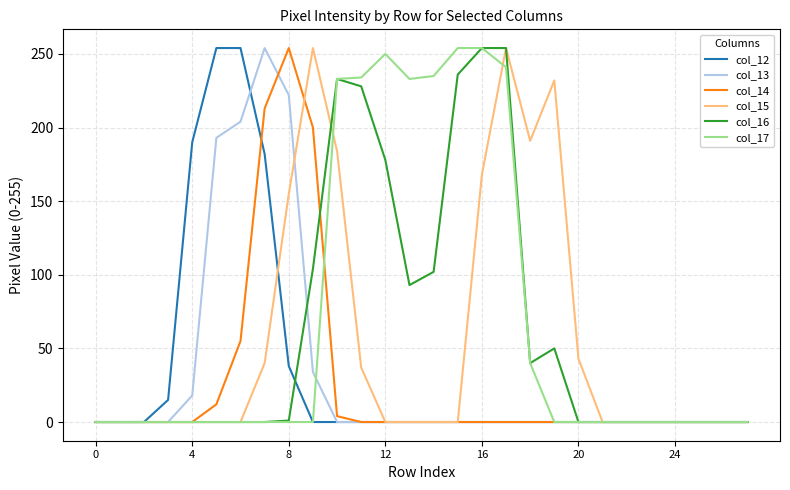

What is the difference between the maximum and second lowest values in the col_12 series?

254